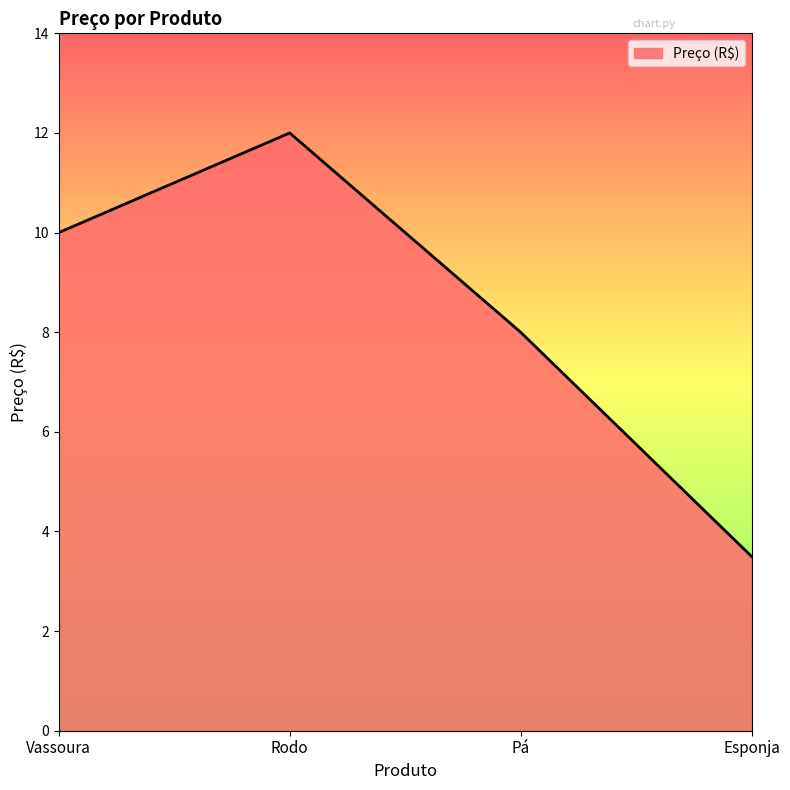

How many lines are shown in the chart?

1